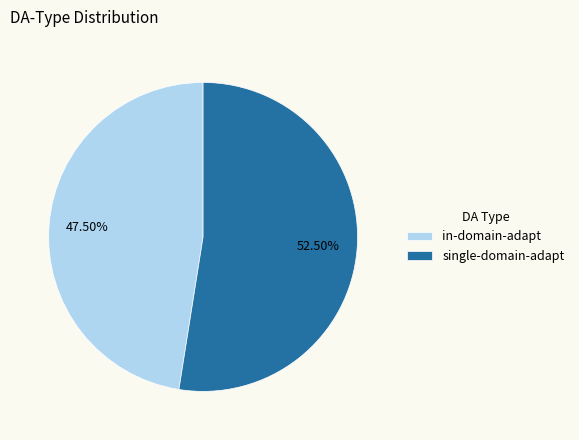

Rank the categories by value from highest to lowest.

single-domain-adapt, in-domain-adapt